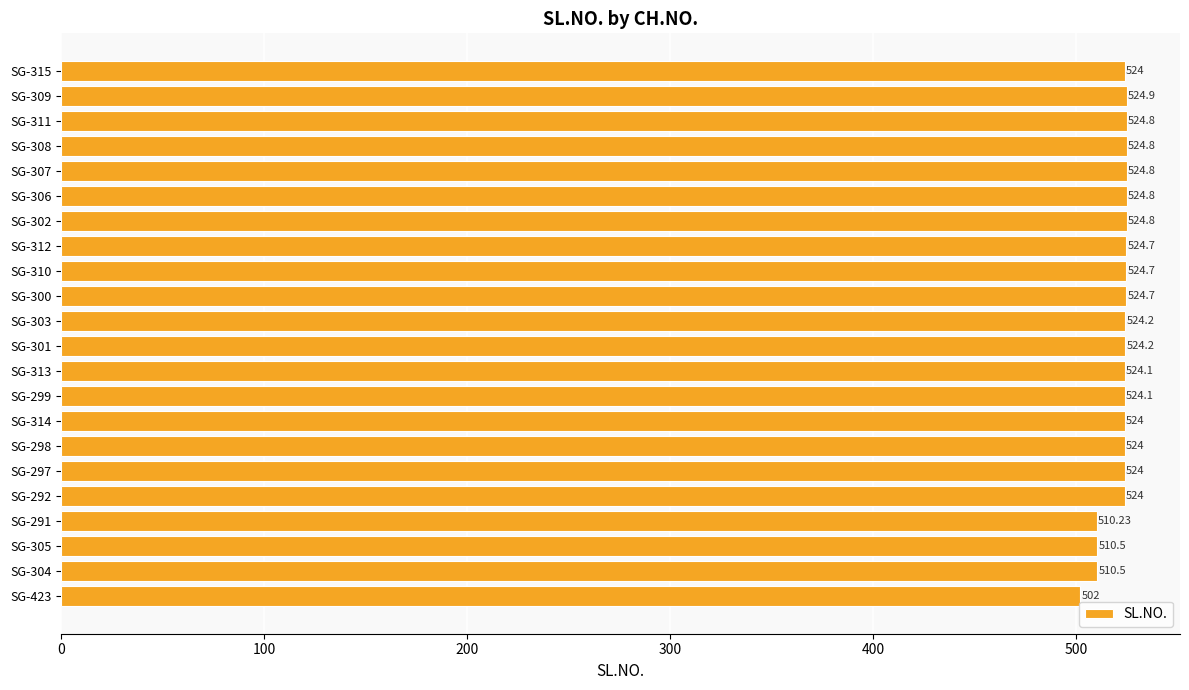

What is the change in value from SG-312 to SG-292?

-0.7